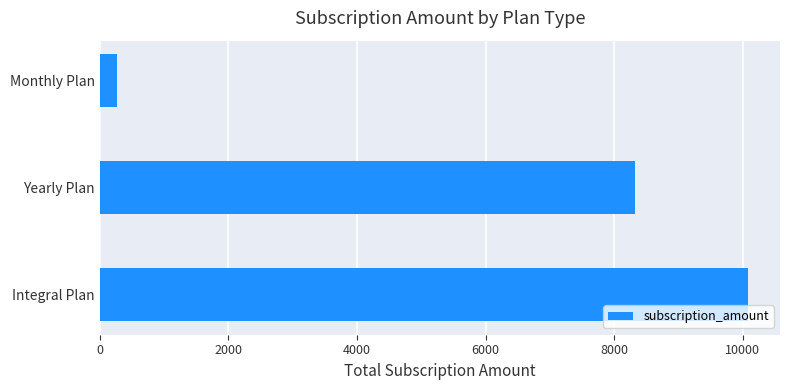

Reading top to bottom, what are all the values shown in this chart?

Monthly Plan=264	Yearly Plan=8327	Integral Plan=10079